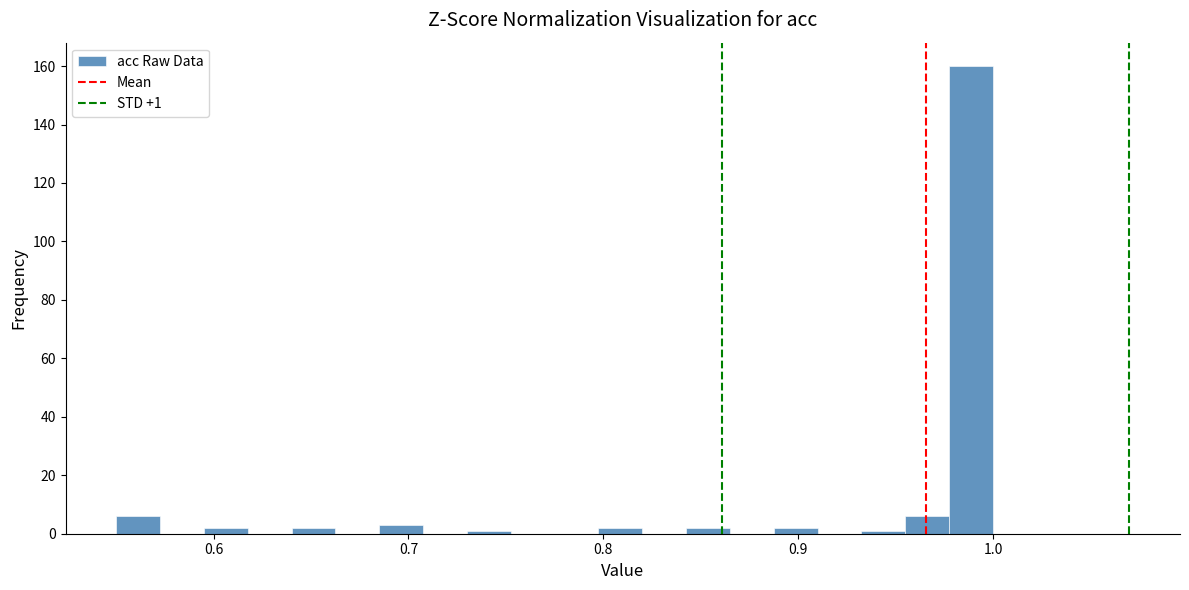

Read against the x-axis, roughly where is the centre of the tallest bar?

0.99